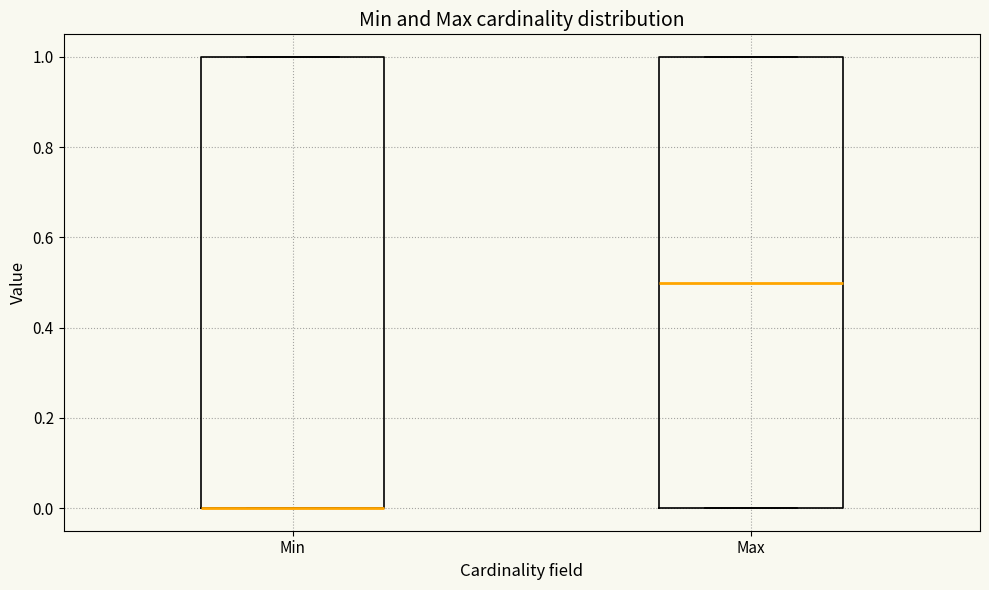

Reading left to right, read every box against the y-axis: the position of its median line, the range the box covers, and the ends of its whiskers. The values are not printed on the chart, so give them approximately, as read against the axis.

Min: median 0.0 (drawn on the box's lower edge), box 0.0 to 1.0, whiskers 0.0 to 1.0
Max: median 0.5, box 0.0 to 1.0, whiskers 0.0 to 1.0